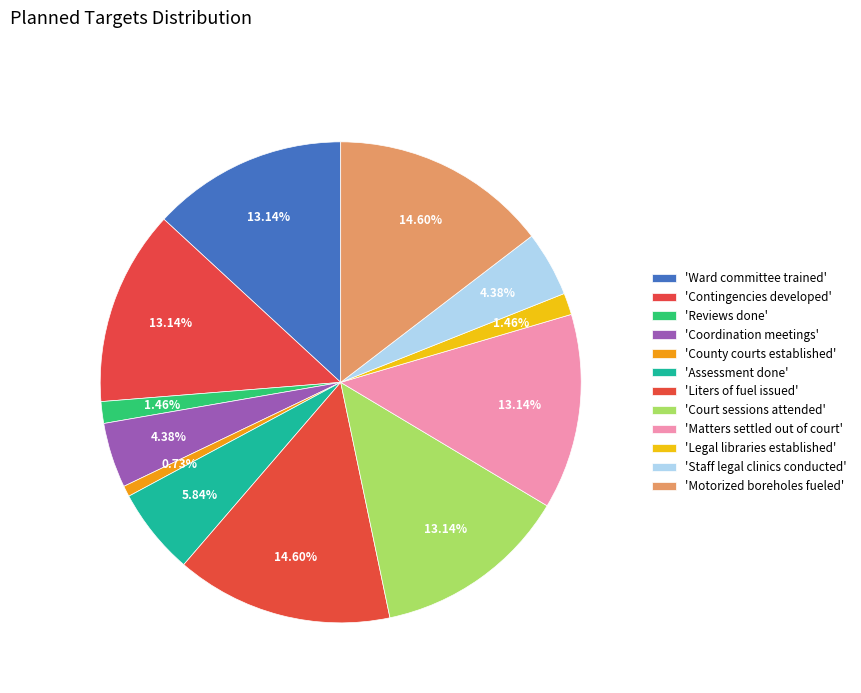

Count the number of slices in the pie.

12